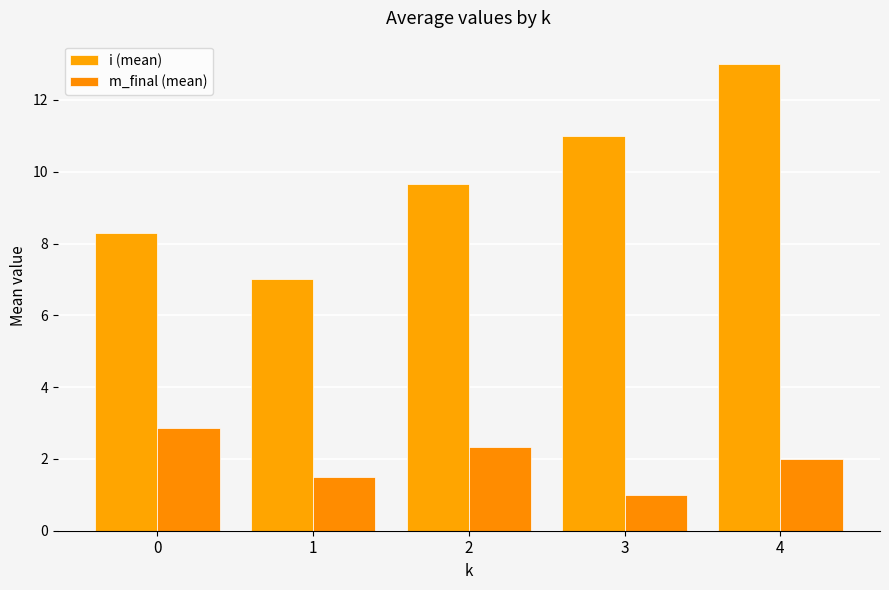

At which label is m_final (mean) closest to 1?

3